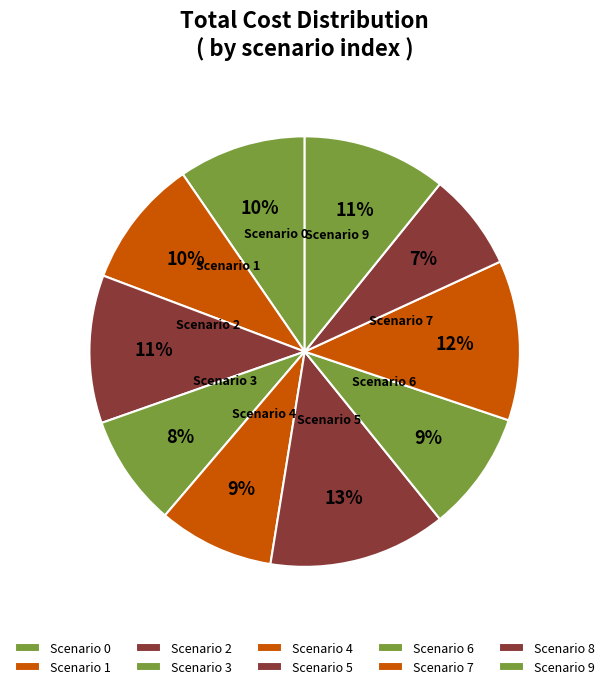

Which category has the biggest portion of the pie?

5